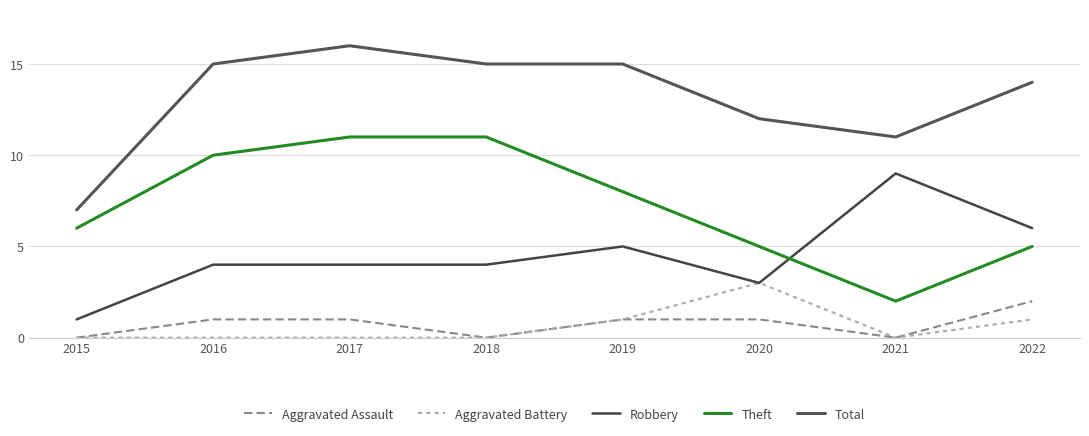

Which series has the largest total across all categories?

Total